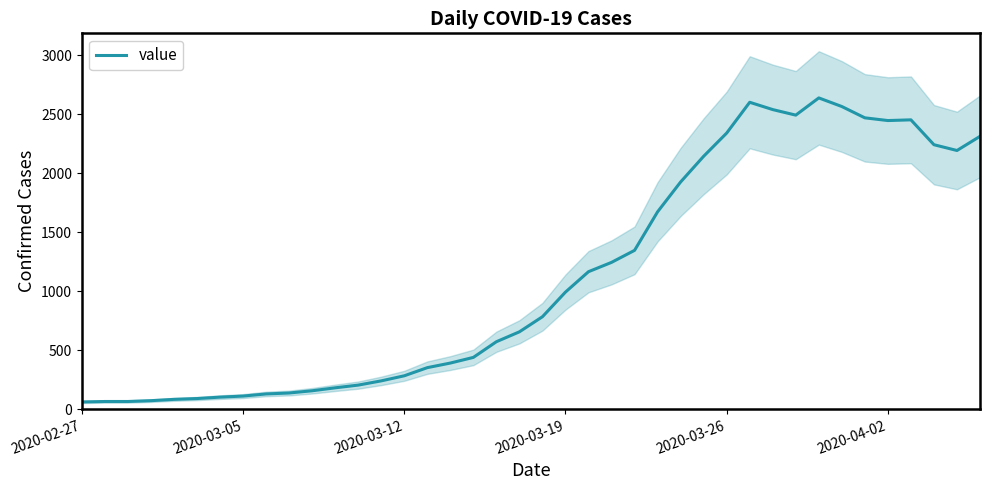

What is the sum of all values?

44981